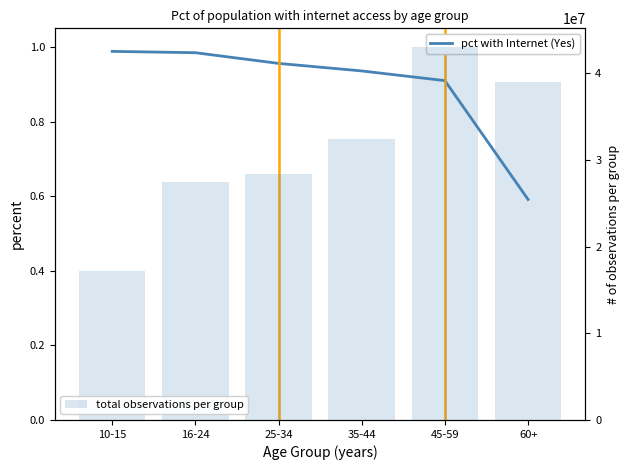

Is the value of pct with Internet (Yes) at 35-44 greater than the value of total observations per group at 60+?

No